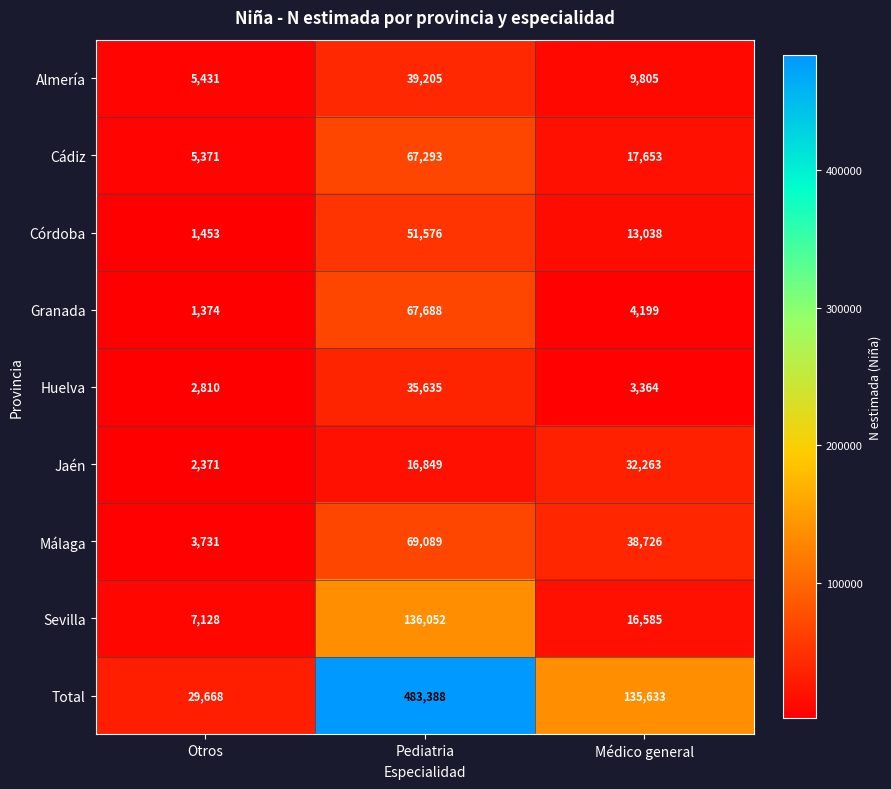

Which label corresponds to the largest value in the chart?

Pediatria